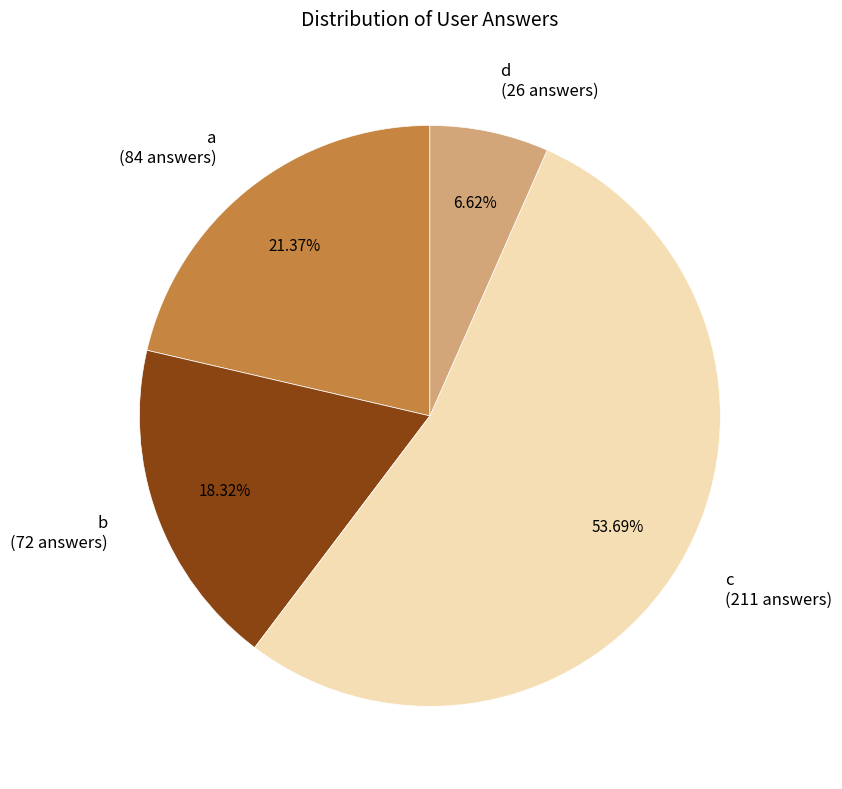

True or false: d accounts for 7% of the total.

True